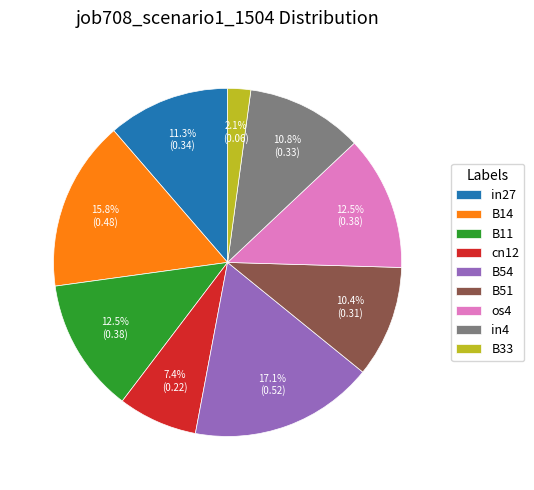

Do os4 and B14 together represent more than half of the pie?

No